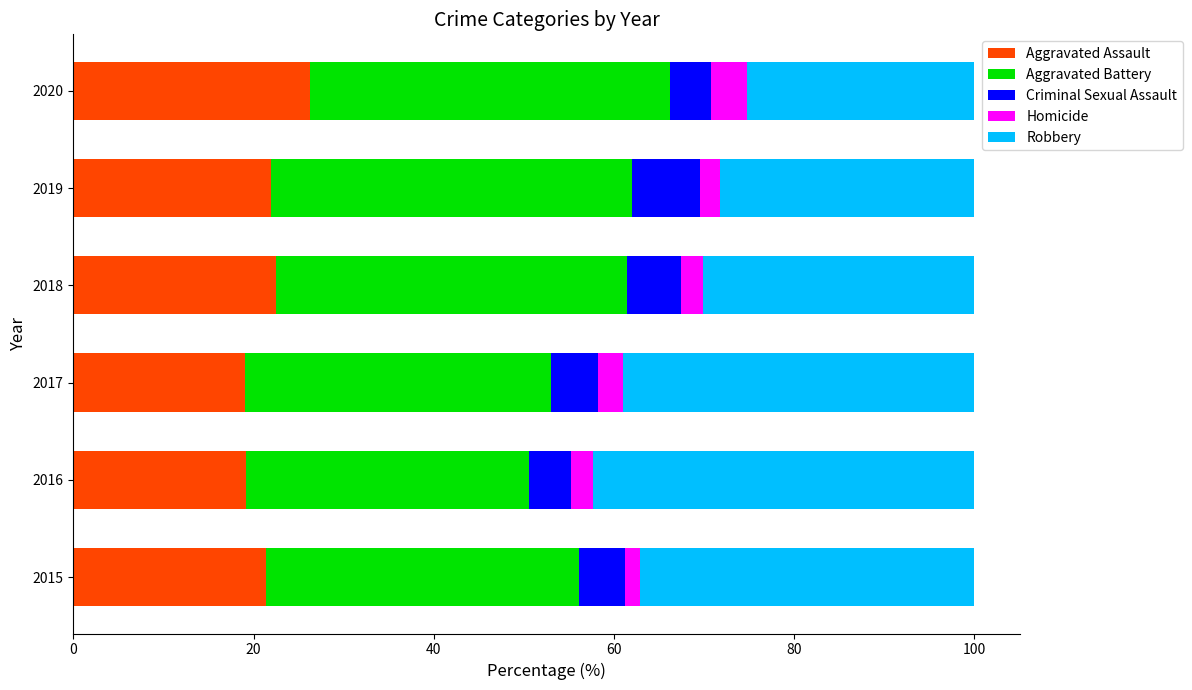

At which label does Aggravated Assault reach its peak?

2020